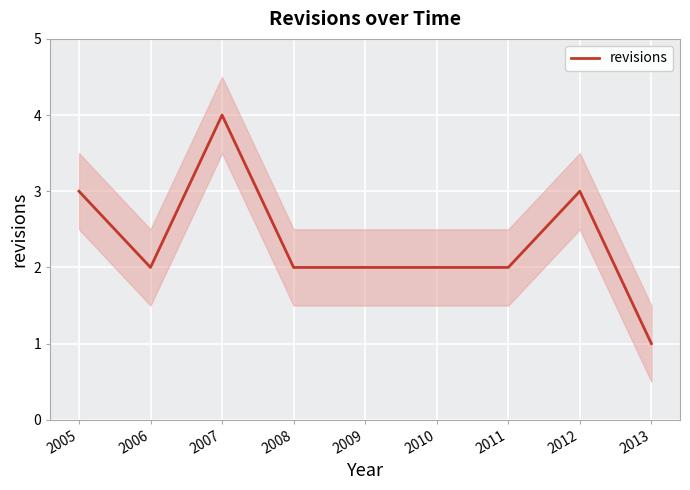

Is this an area chart (filled region under the line)?

No